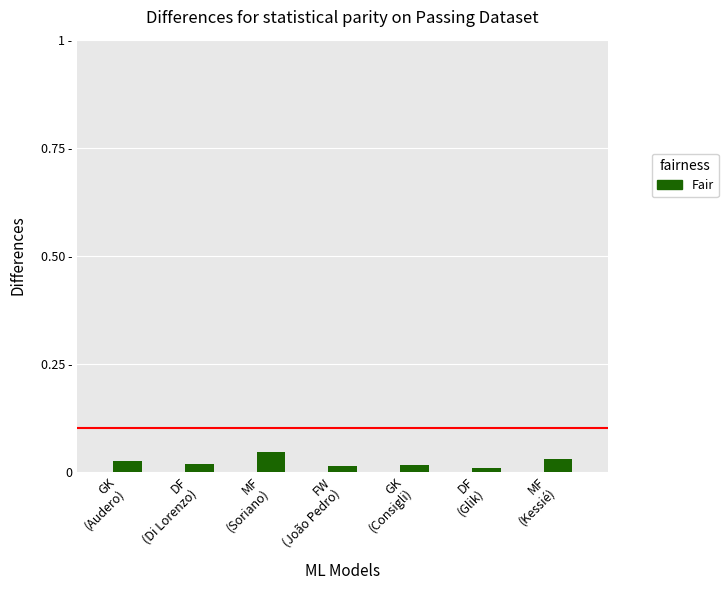

At which category does the chart reach its peak across all series?

MF
(Soriano)